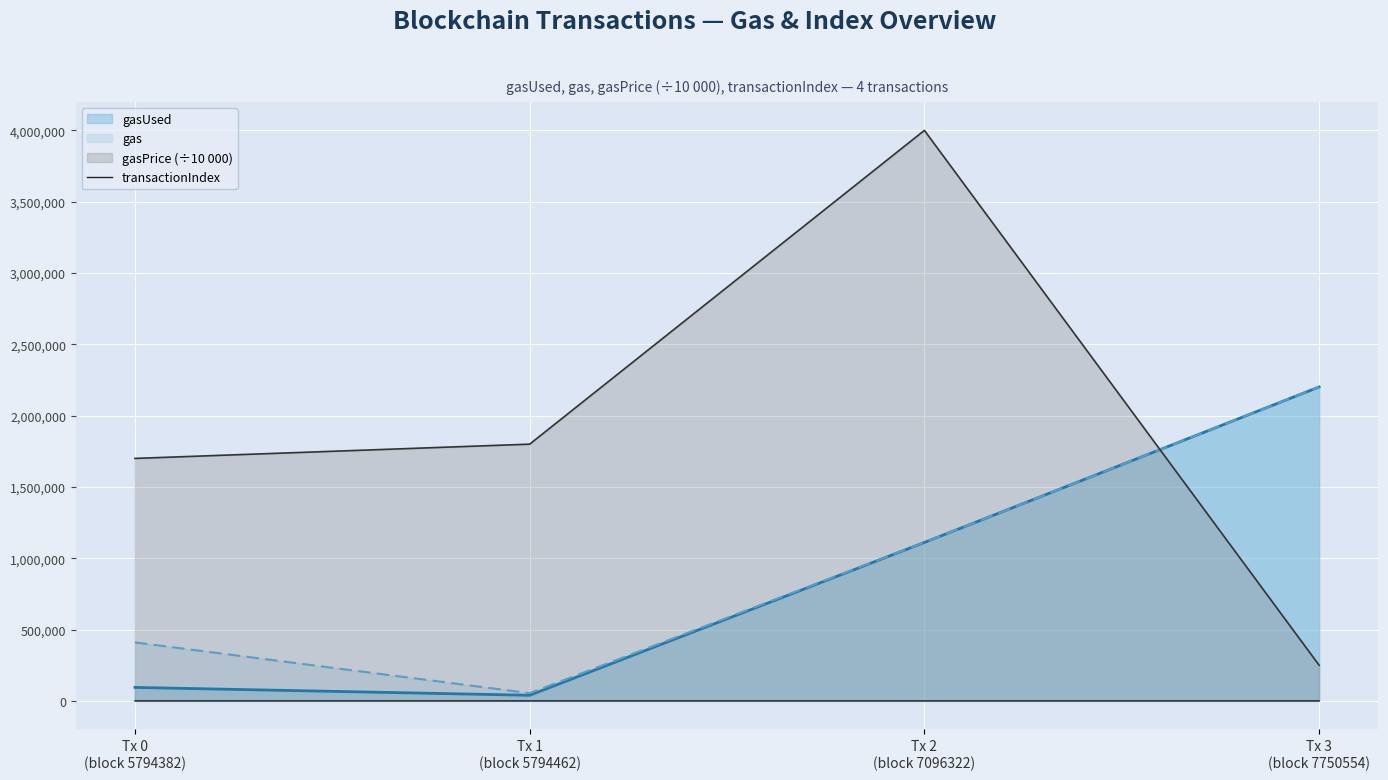

The value at Tx 3
(block 7750554) is 21. True or false?

True